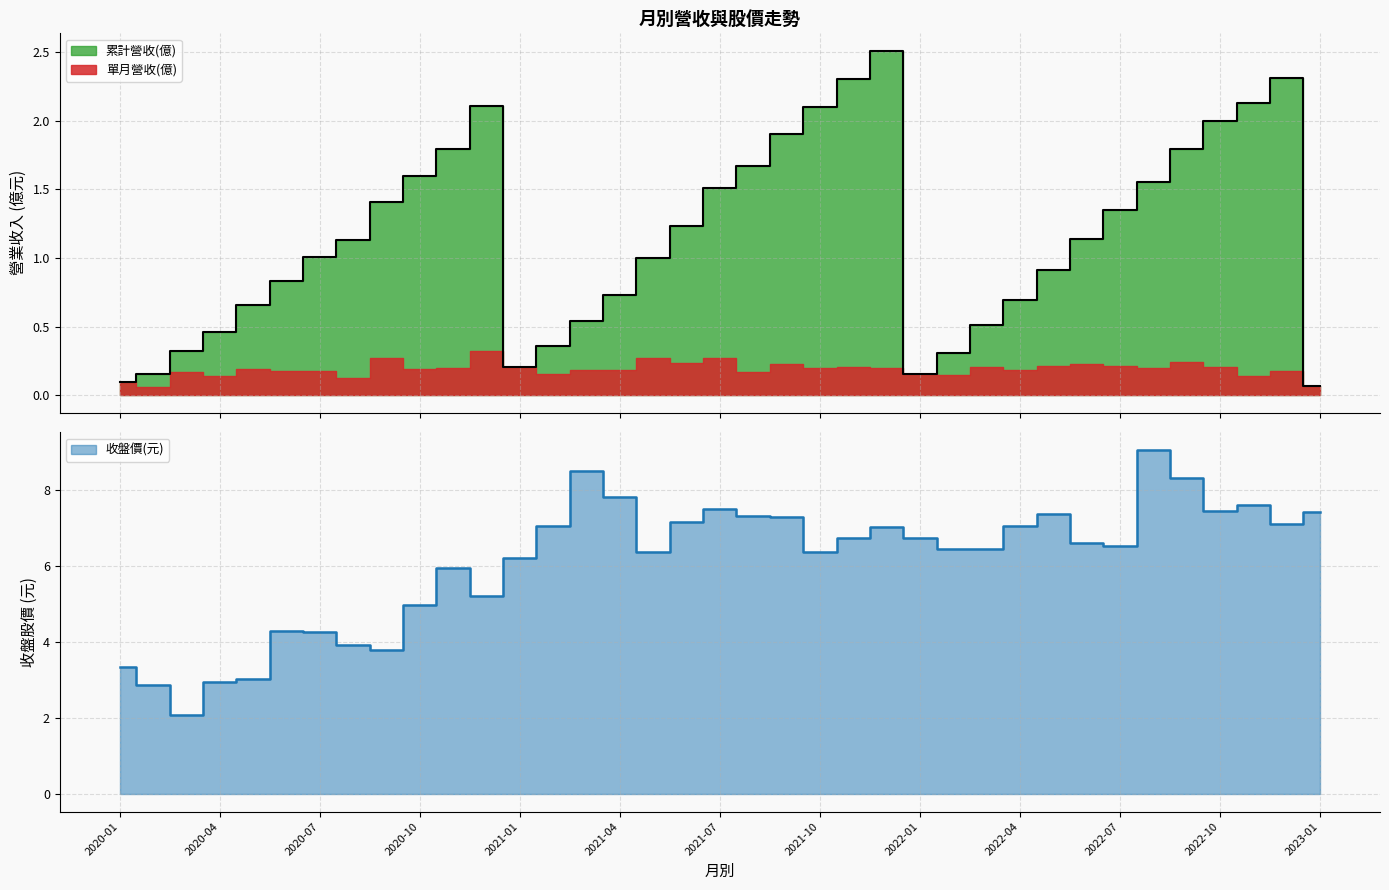

What is the highest value of the 收盤價 series?

9.1